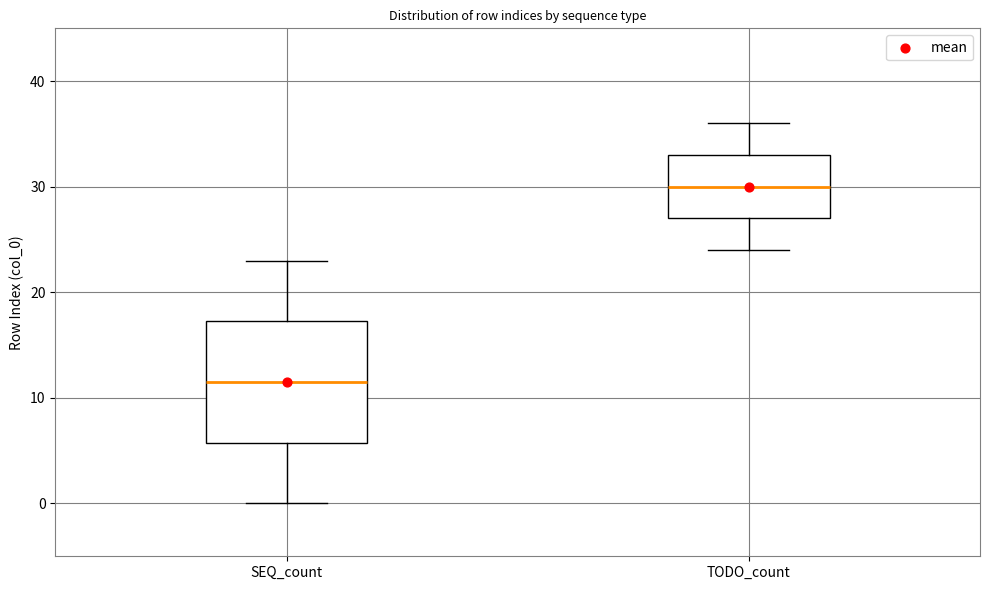

Which box's median line is the highest?

TODO_count